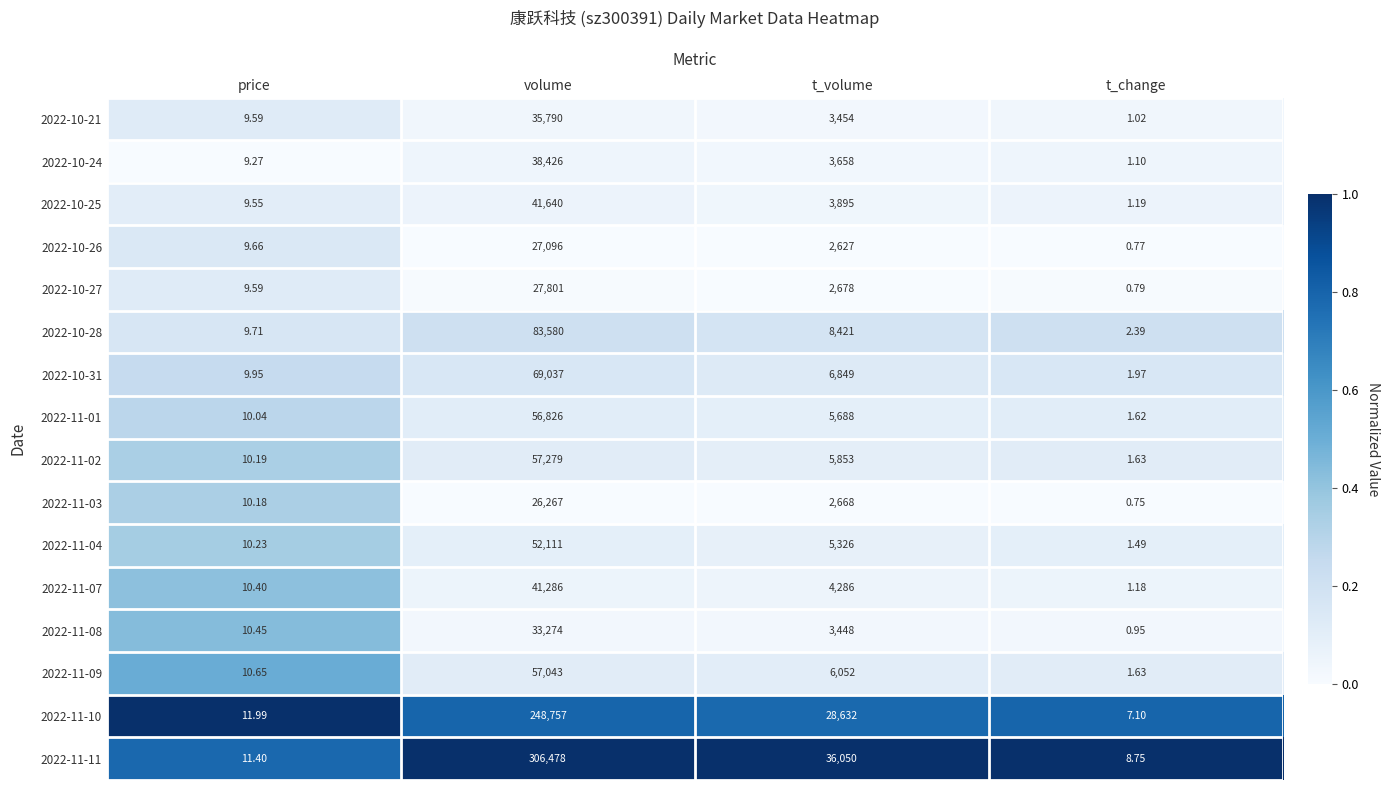

Rank the series at volume from lowest to highest value.

2022-11-03, 2022-10-26, 2022-10-27, 2022-11-08, 2022-10-21, 2022-10-24, 2022-11-07, 2022-10-25, 2022-11-04, 2022-11-01, 2022-11-09, 2022-11-02, 2022-10-31, 2022-10-28, 2022-11-10, 2022-11-11